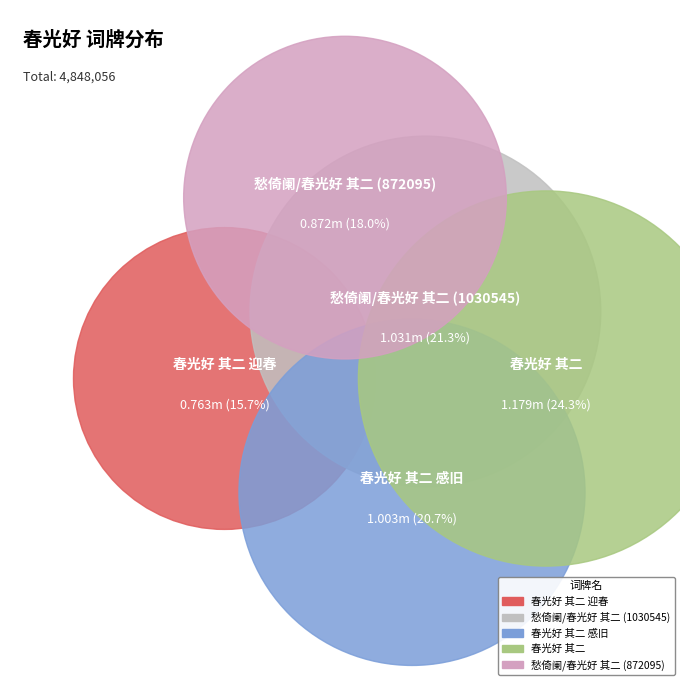

Approximately how many times larger is the value at 愁倚阑/春光好 其二 (872095) compared to 愁倚阑/春光好 其二 (1030545)?

0.8